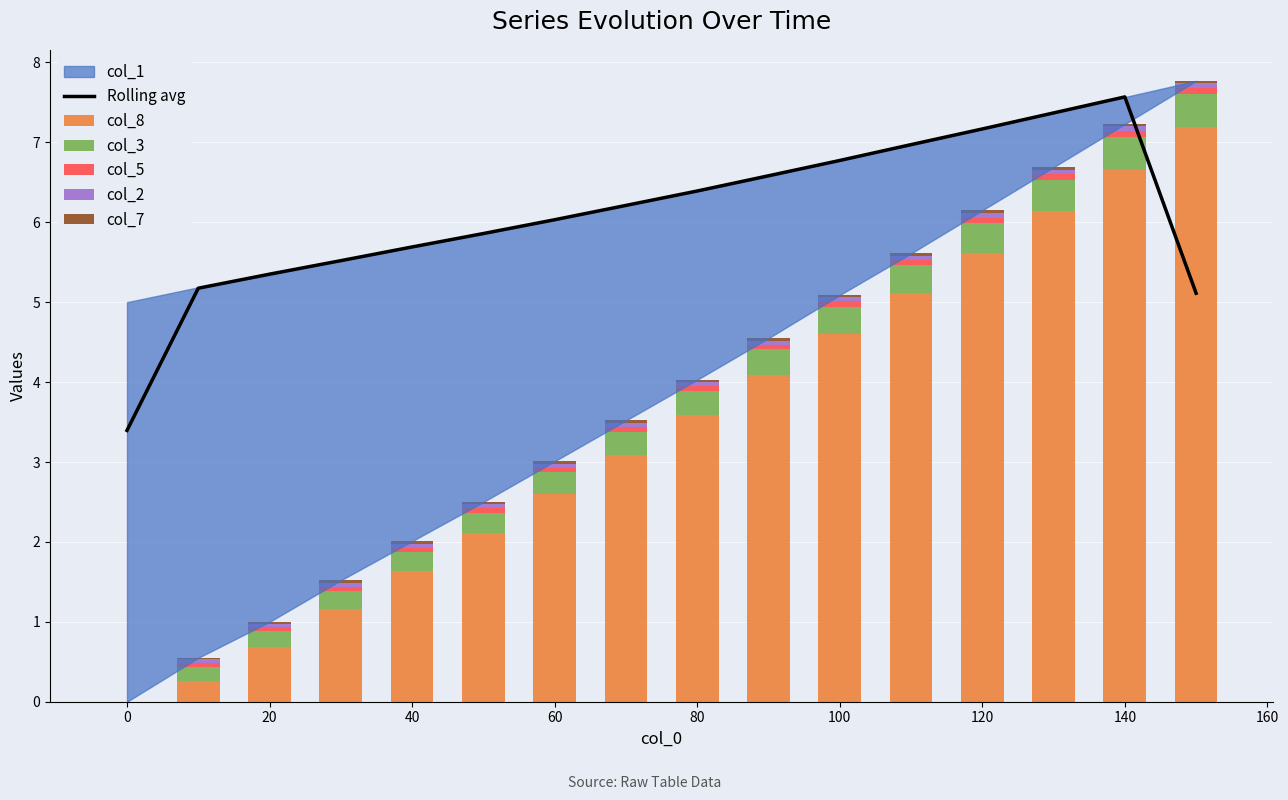

What is the highest value of the col_3 series?

0.4